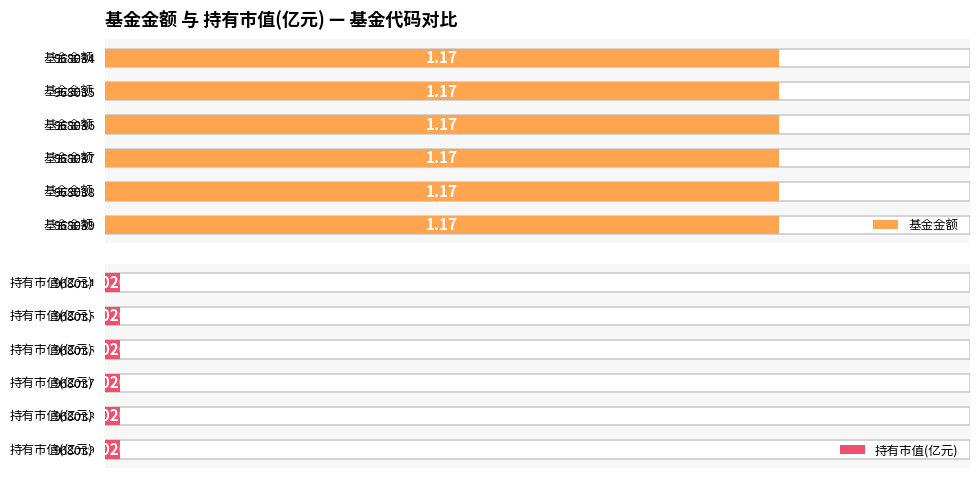

At which category does the chart reach its peak across all series?

968034